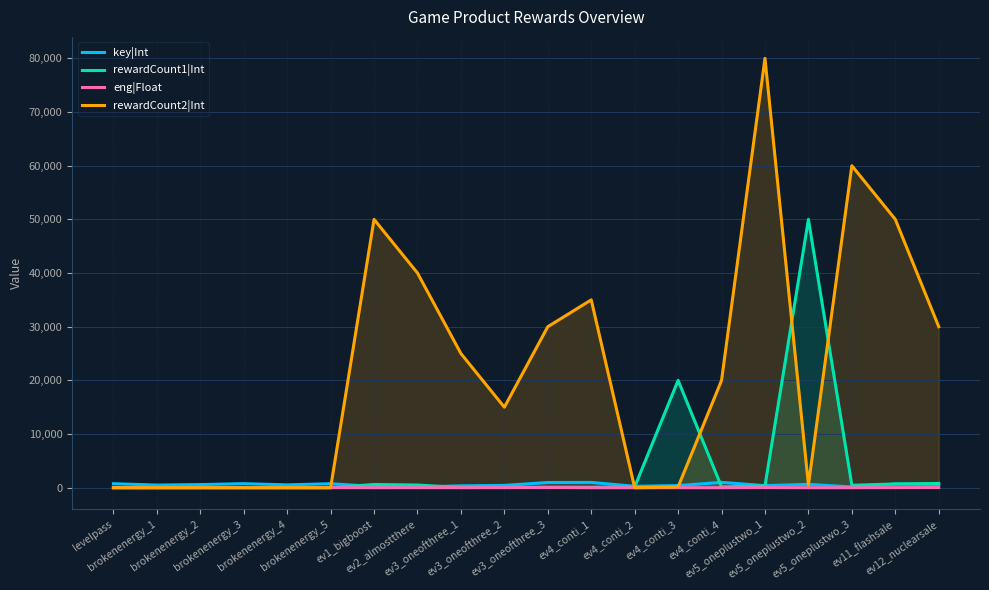

True or false: rewardCount2|Int has more than 2 interior local peaks.

True